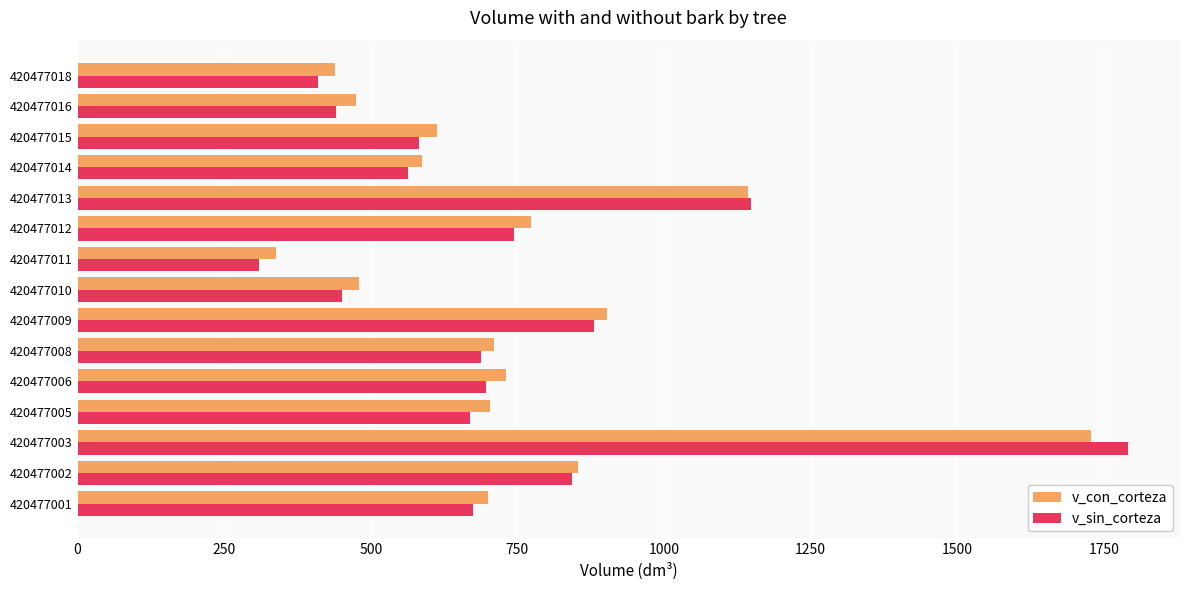

Is it true that v_con_corteza equals 1325.0 at 420477002?

False